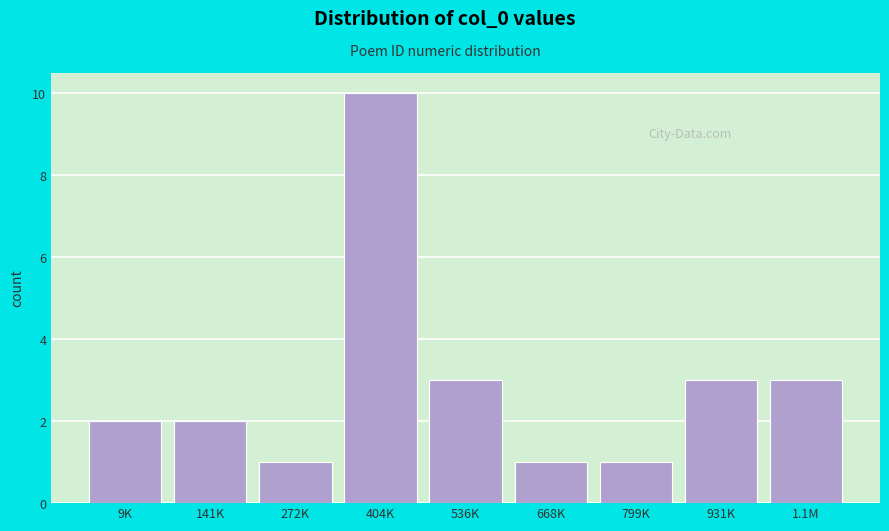

Reading right to left, list all the values displayed in this chart.

1.1M=3	931K=3	799K=1	668K=1	536K=3	404K=10	272K=1	141K=2	9K=2